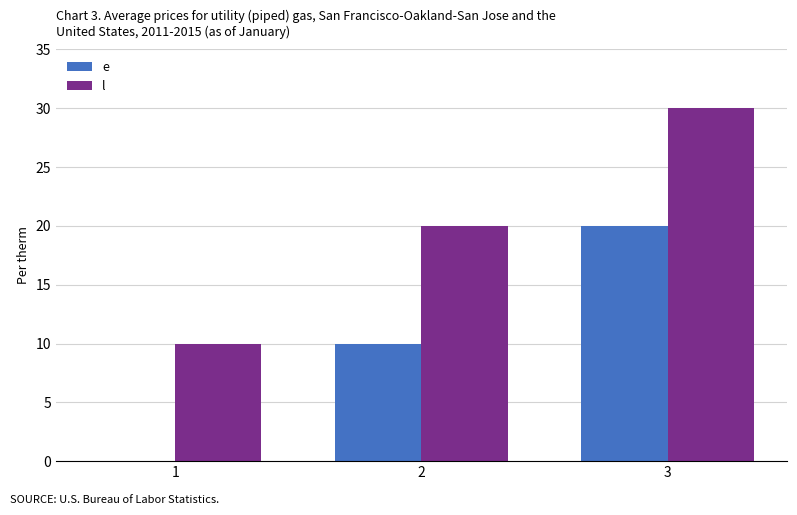

At which label is l closest to 20?

2